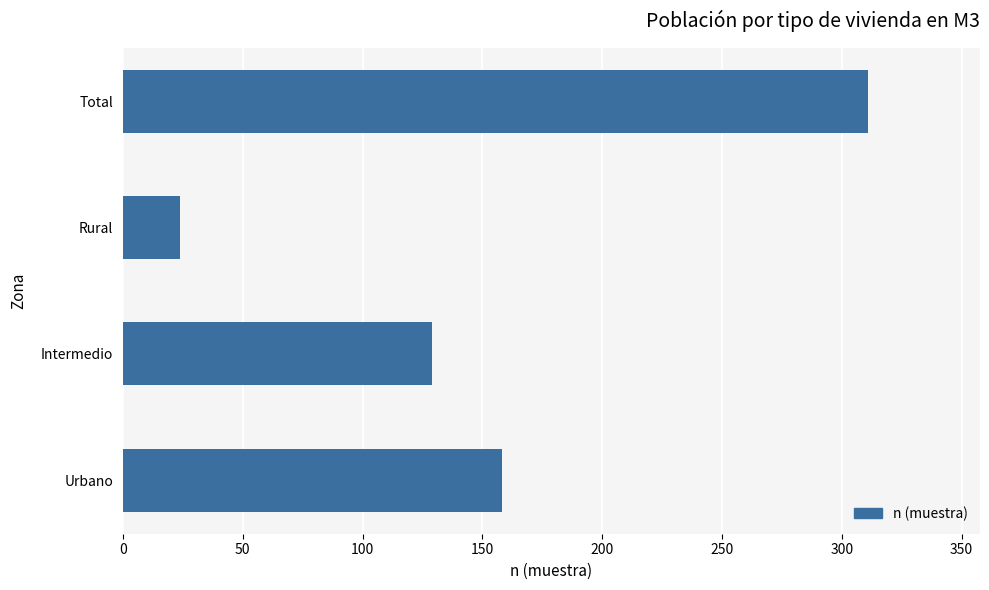

The value at Urbano is 63. True or false?

False